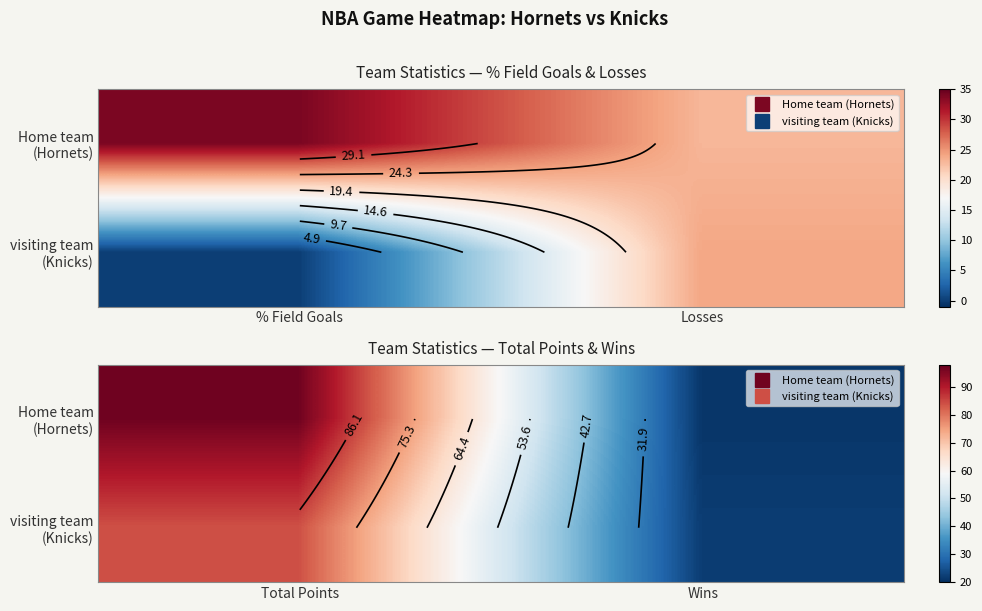

Is the value of visiting team (Knicks) at Wins greater than the value of Home team (Hornets) at Total Points?

No